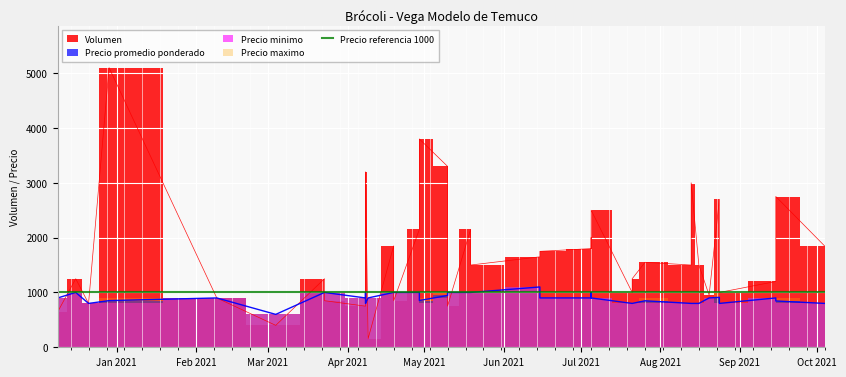

What is the smallest value displayed?

155